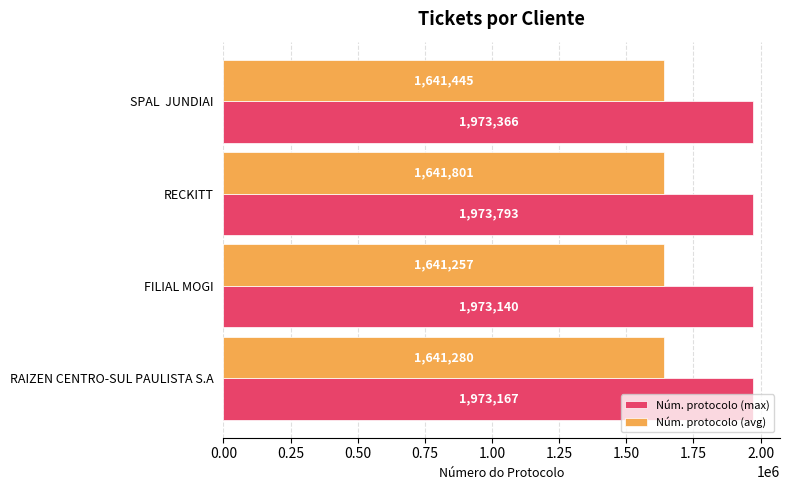

List the series in order of their overall mean, lowest first.

Núm. protocolo (avg), Núm. protocolo (max)